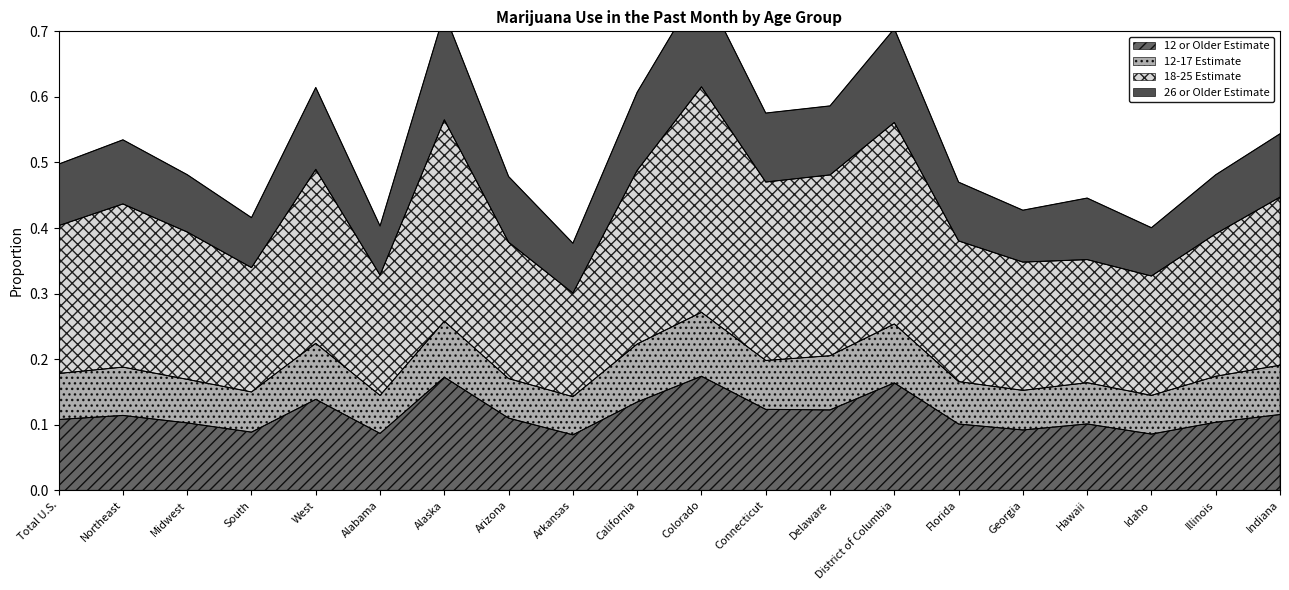

True or false: 12 or Older Estimate has a value of 0.0 at Georgia.

False